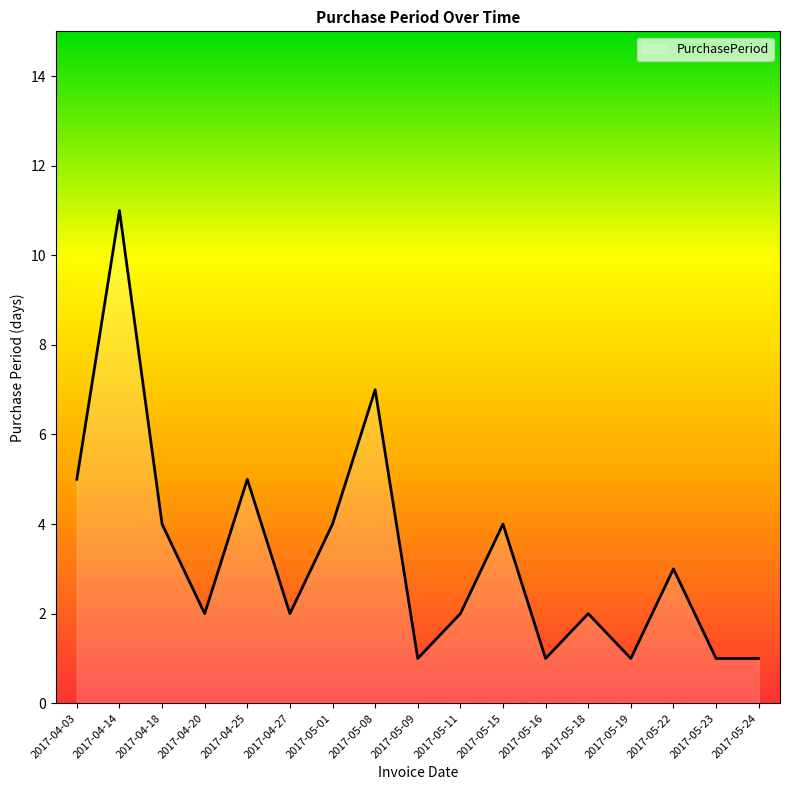

Is it true that the value at 2017-05-19 is 1?

True